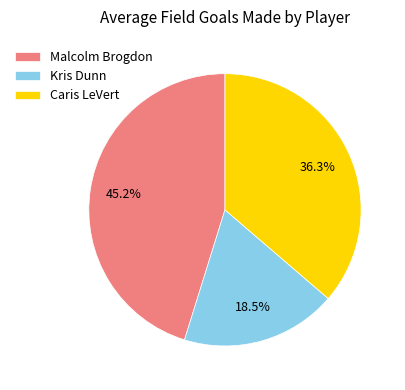

Combined, what portion of the pie is Malcolm Brogdon and Kris Dunn?

63.7%